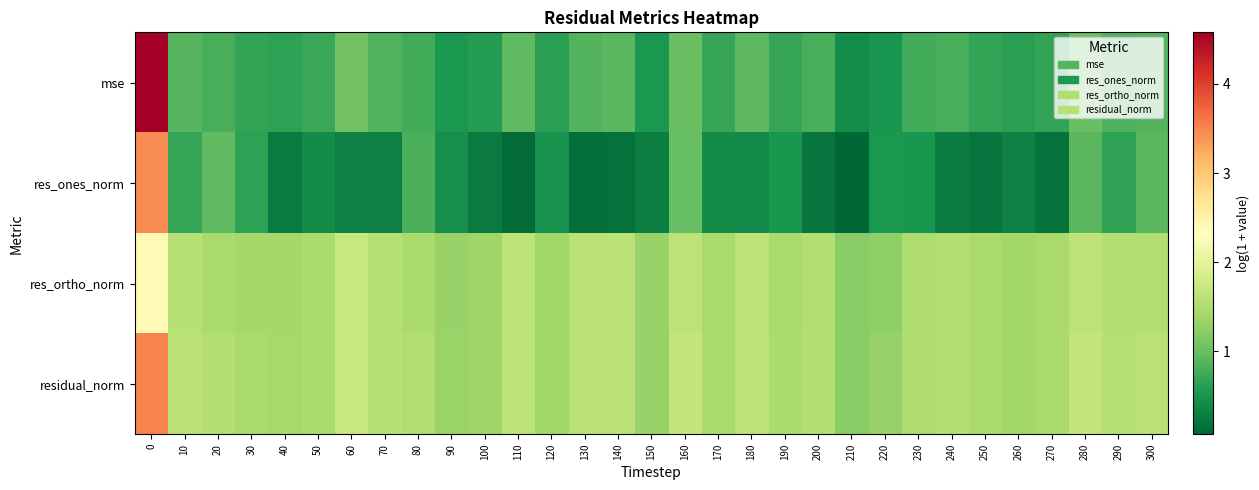

Reading left to right, what are all the values shown in this chart?

mse: 0=4.6	10=0.9	20=0.8	30=0.7	40=0.6	50=0.7	60=1.1	70=0.8	80=0.8	90=0.5	100=0.6	110=0.9	120=0.6	130=0.9	140=0.9	150=0.5	160=1.0	170=0.7	180=0.9	190=0.7	200=0.8	210=0.4	220=0.5	230=0.8	240=0.8	250=0.7	260=0.6	270=0.7	280=1.0	290=0.8	300=0.9
res_ones_norm: 0=3.5	10=0.7	20=0.9	30=0.6	40=0.3	50=0.4	60=0.3	70=0.3	80=0.8	90=0.4	100=0.3	110=0.1	120=0.5	130=0.2	140=0.2	150=0.3	160=1.0	170=0.4	180=0.4	190=0.5	200=0.2	210=0.1	220=0.5	230=0.5	240=0.3	250=0.2	260=0.3	270=0.2	280=0.9	290=0.7	300=0.9
res_ortho_norm: 0=2.4	10=1.6	20=1.5	30=1.4	40=1.4	50=1.5	60=1.7	70=1.6	80=1.5	90=1.3	100=1.4	110=1.6	120=1.4	130=1.6	140=1.6	150=1.3	160=1.6	170=1.5	180=1.6	190=1.5	200=1.5	210=1.2	220=1.3	230=1.5	240=1.5	250=1.5	260=1.4	270=1.4	280=1.6	290=1.5	300=1.5
residual_norm: 0=3.5	10=1.6	20=1.5	30=1.5	40=1.4	50=1.5	60=1.7	70=1.6	80=1.5	90=1.3	100=1.4	110=1.6	120=1.4	130=1.6	140=1.6	150=1.3	160=1.7	170=1.5	180=1.6	190=1.5	200=1.5	210=1.2	220=1.3	230=1.5	240=1.5	250=1.5	260=1.4	270=1.4	280=1.7	290=1.6	300=1.6